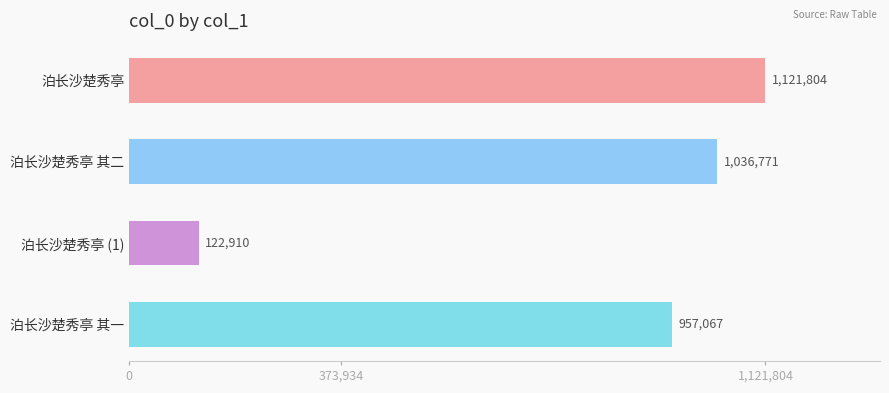

Count the number of data series in this chart.

1